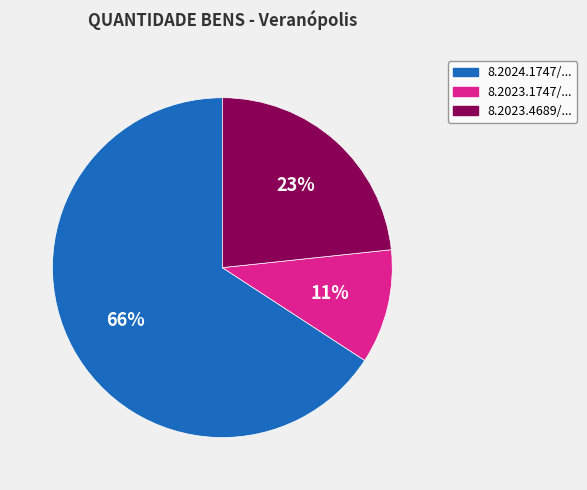

Combined, do 8.2024.1747/... and 8.2023.1747/... account for over 50%?

Yes